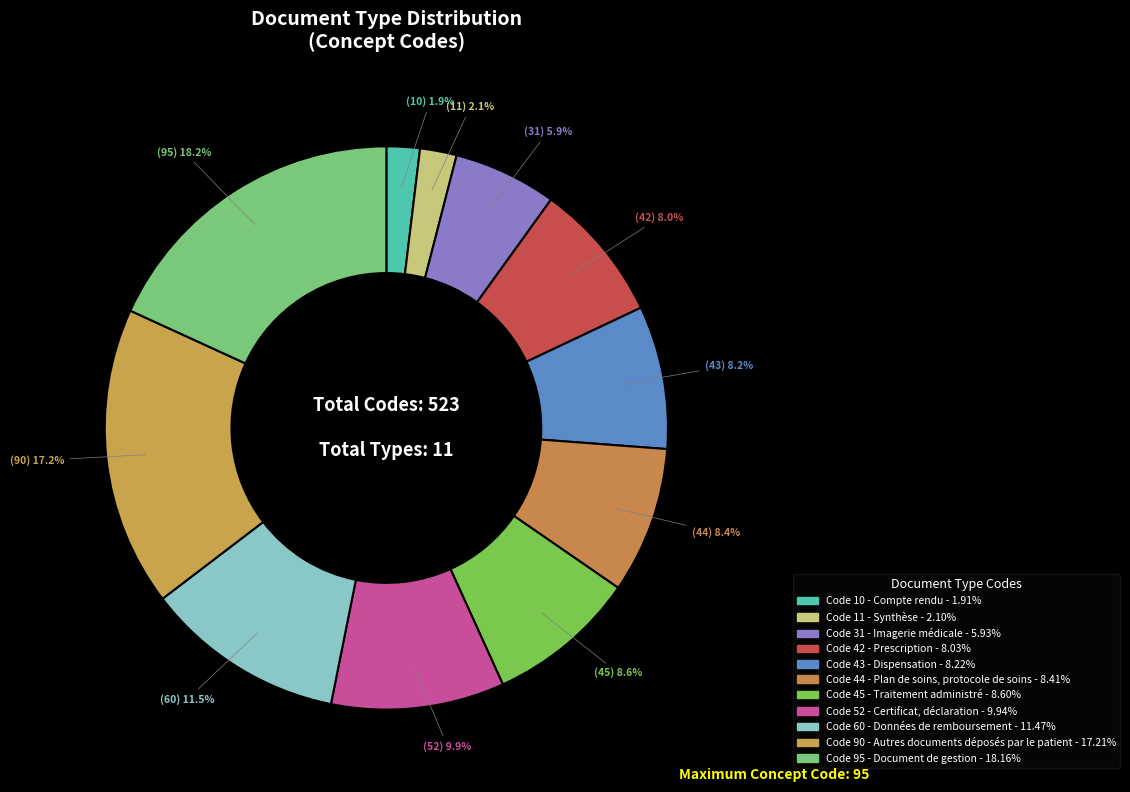

How many segments does this pie chart have?

11